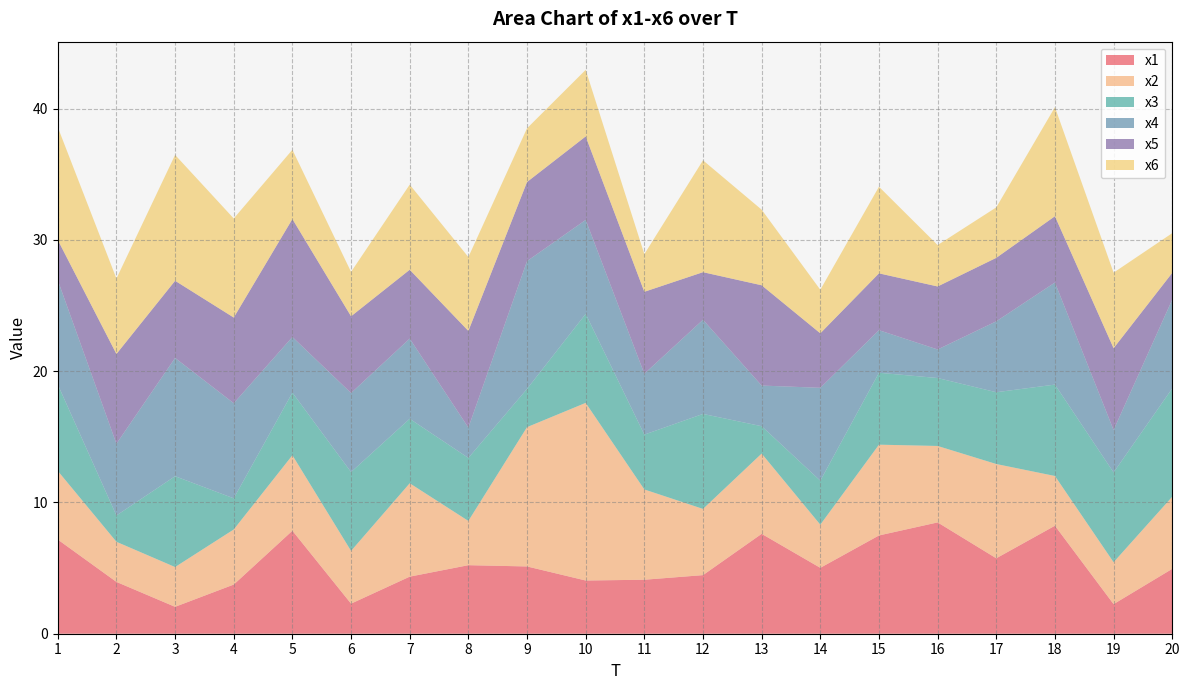

Reading left to right, what are all the values shown in this chart?

x1: 7.2	3.9	2.0	3.7	7.8	2.3	4.3	5.2	5.1	4.1	4.1	4.5	7.6	5.0	7.5	8.5	5.7	8.2	2.3	4.9
x2: 5.2	3.1	3.0	4.2	5.8	4.0	7.1	3.4	10.6	13.5	6.9	5.0	6.1	3.3	6.9	5.8	7.2	3.8	3.2	5.5
x3: 6.6	2.0	6.9	2.4	4.8	6.0	4.9	4.8	2.9	6.8	4.2	7.2	2.1	3.3	5.5	5.2	5.5	7.0	6.8	8.3
x4: 7.9	5.5	9.0	7.2	4.2	6.0	6.1	2.3	9.7	7.2	4.6	7.2	3.1	7.1	3.2	2.2	5.4	7.8	3.2	6.8
x5: 3.1	6.8	5.9	6.5	9.0	5.8	5.2	7.4	6.0	6.4	6.2	3.6	7.6	4.2	4.3	4.8	4.8	5.0	6.2	2.0
x6: 8.6	5.7	9.6	7.5	5.3	3.4	6.5	5.6	4.1	5.1	2.9	8.5	5.8	3.3	6.6	3.2	3.8	8.3	5.8	3.0